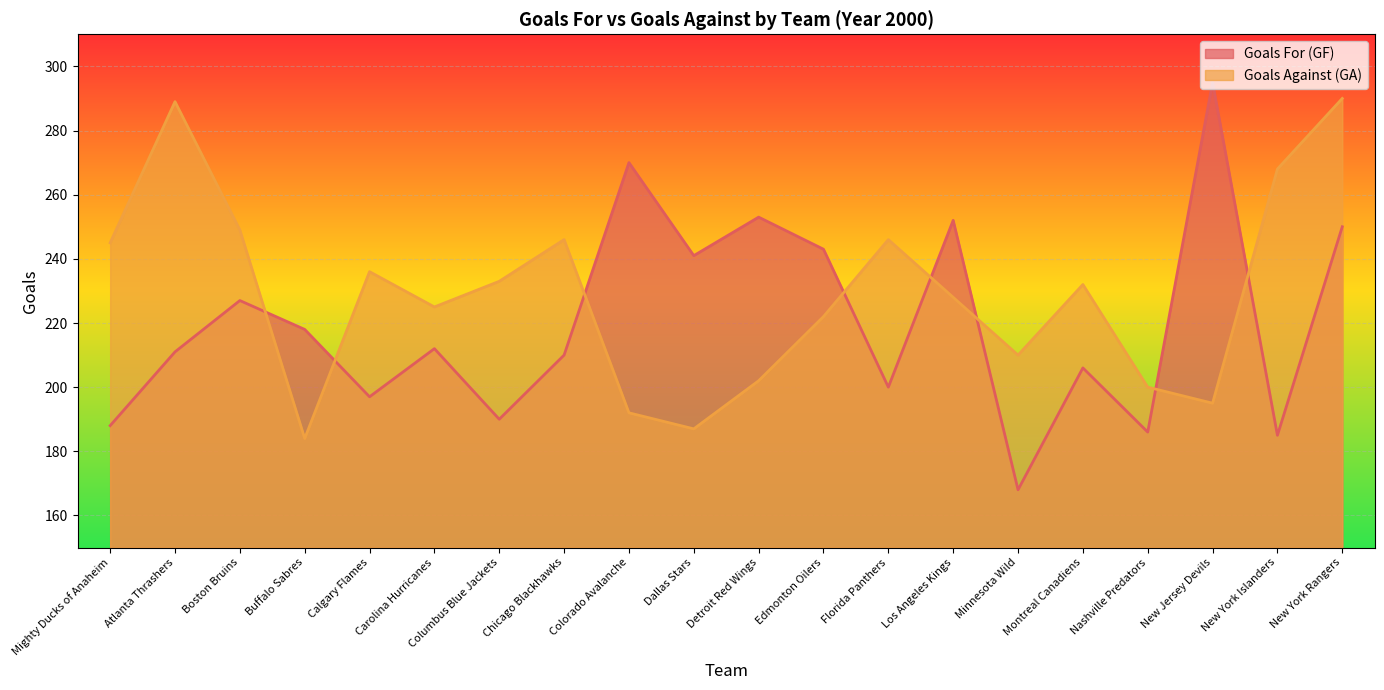

What position from the right is Montreal Canadiens?

5